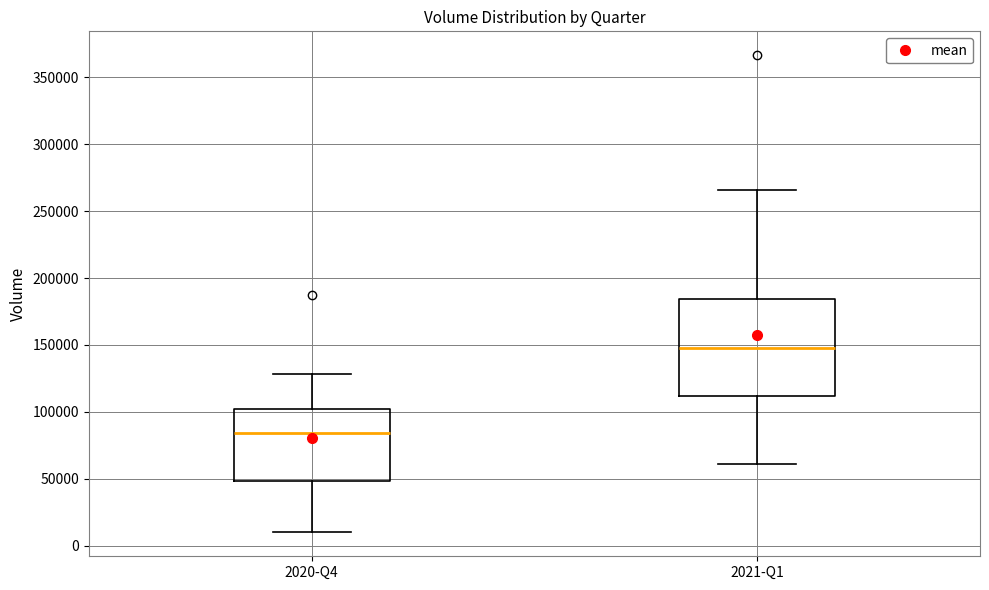

Comparing the boxes themselves (not the whiskers), which one is the tallest?

2021-Q1